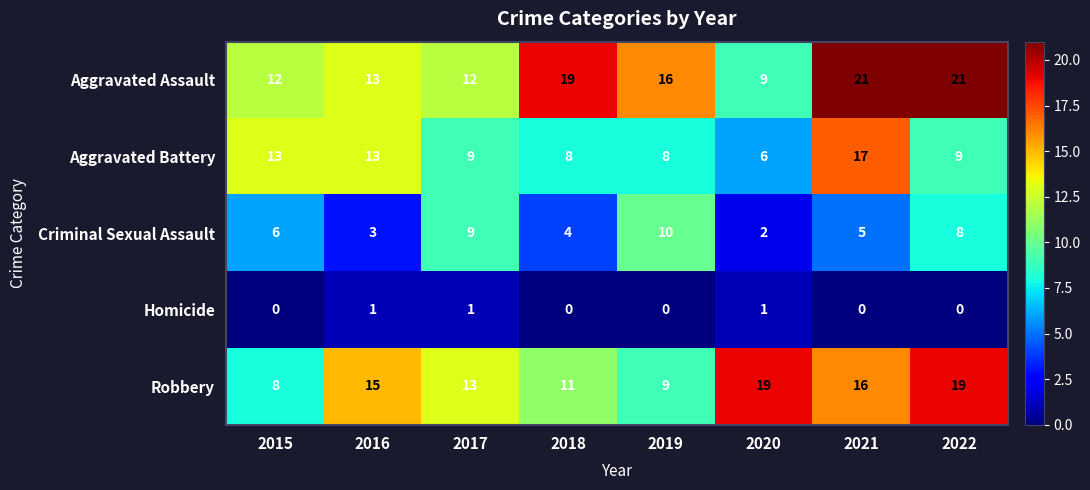

Where is Robbery nearest to the value 13?

2017